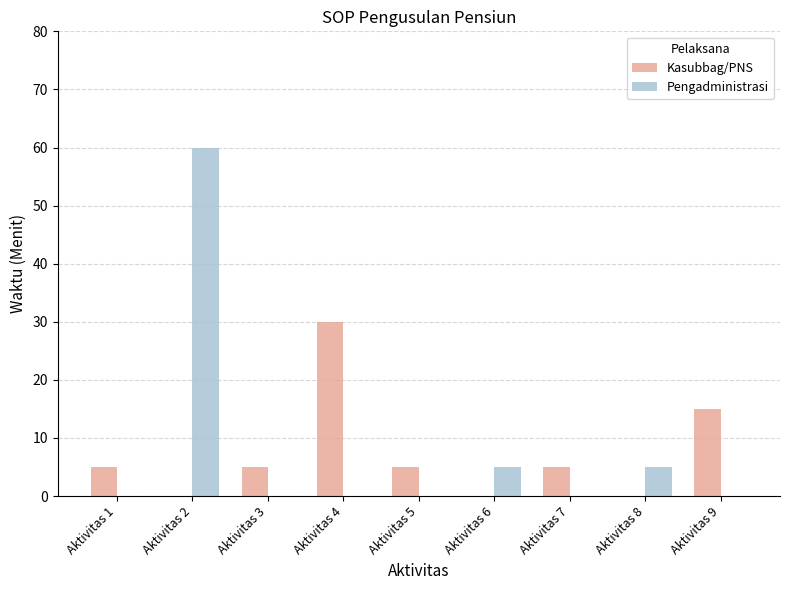

At which category is the sum across all series the highest?

Aktivitas 2